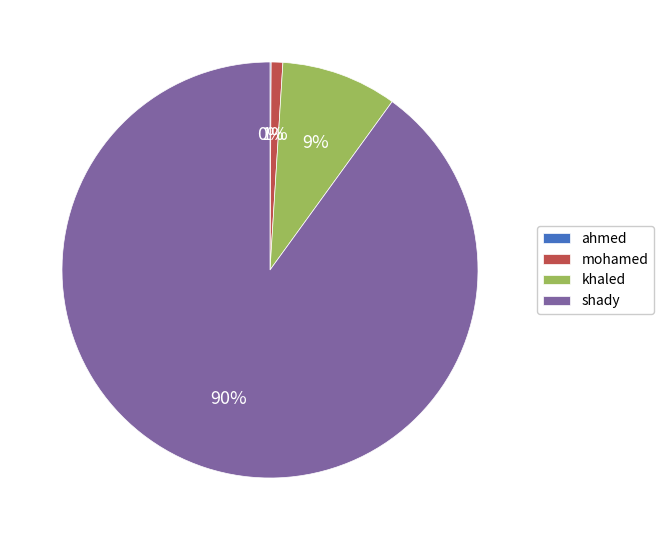

Between khaled and mohamed, which is larger?

khaled